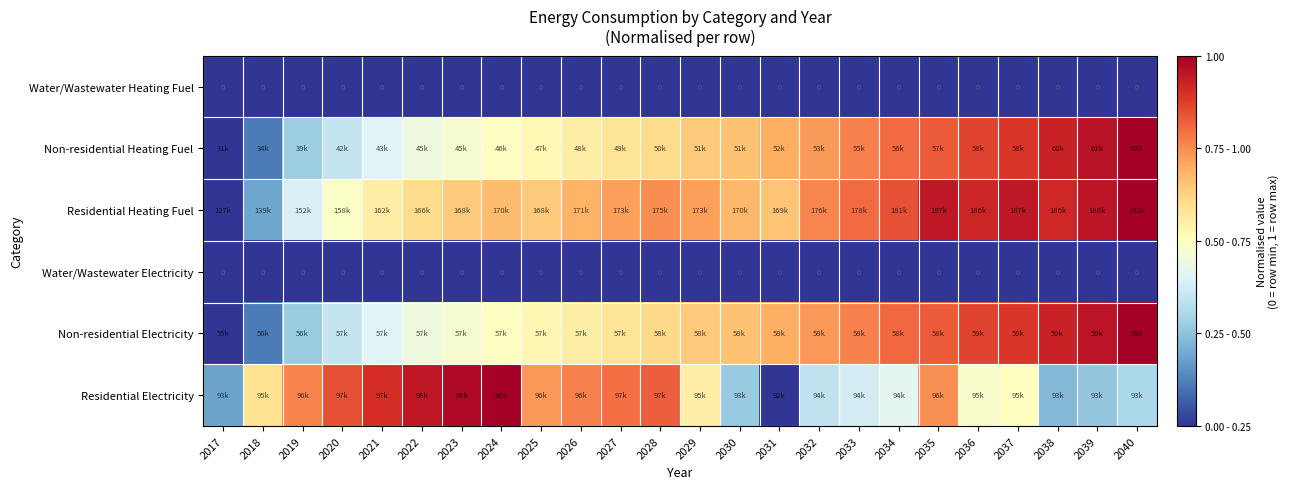

How many positive values does the Residential Electricity series have?

23